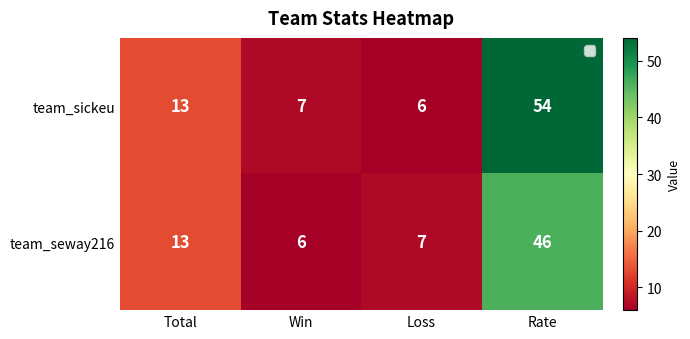

Which series has the largest total across all categories?

team_sickeu